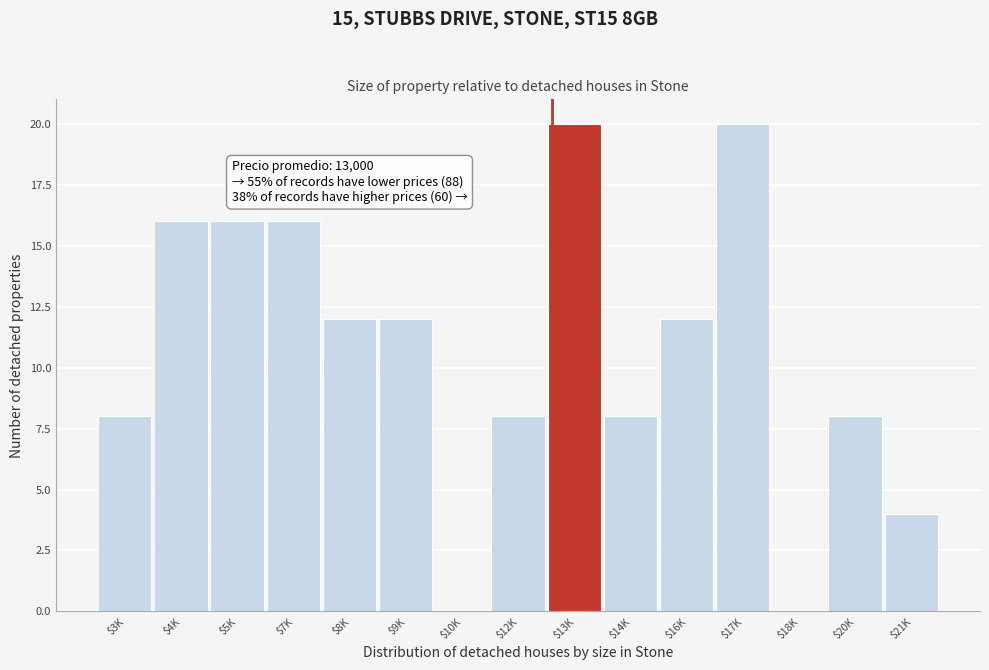

What is the sum of all values?

160